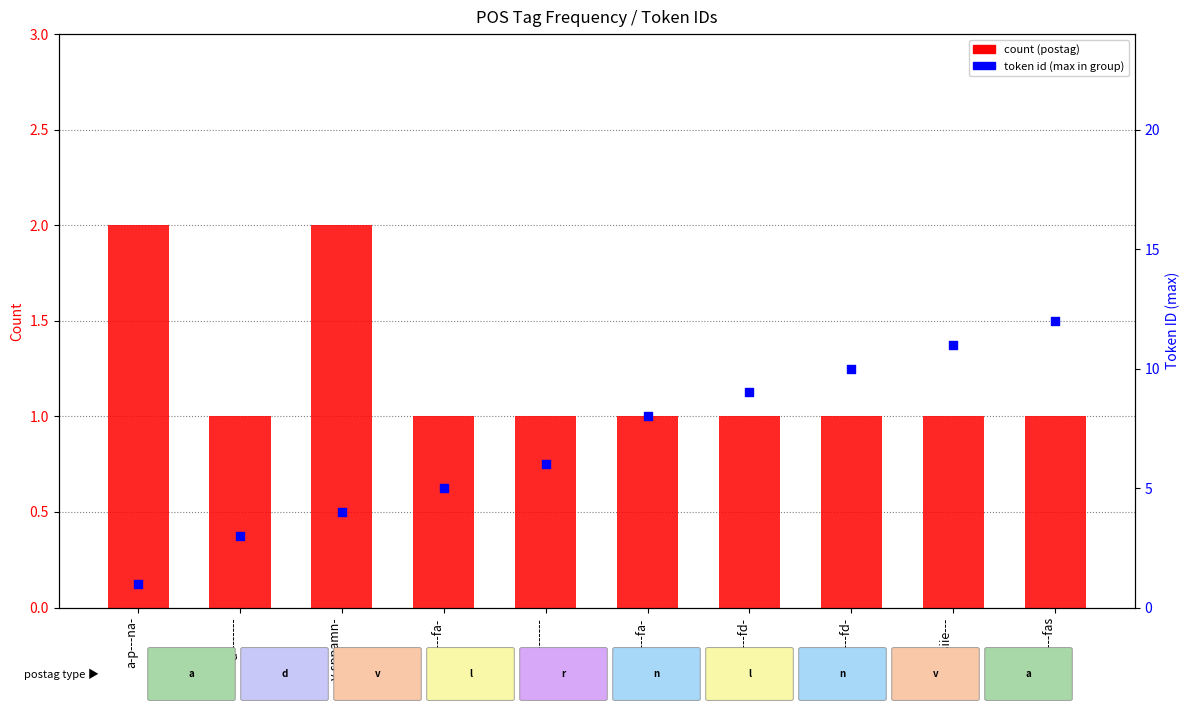

Which series has the widest spread of Y values?

token id